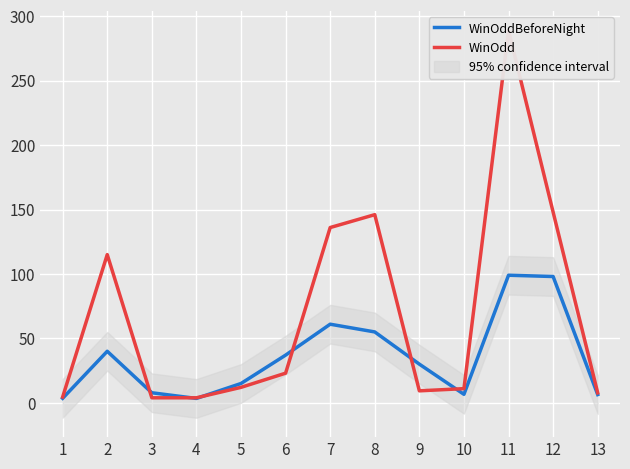

What is the sum of the WinOddBeforeNight values at 8 and 12?

153.0